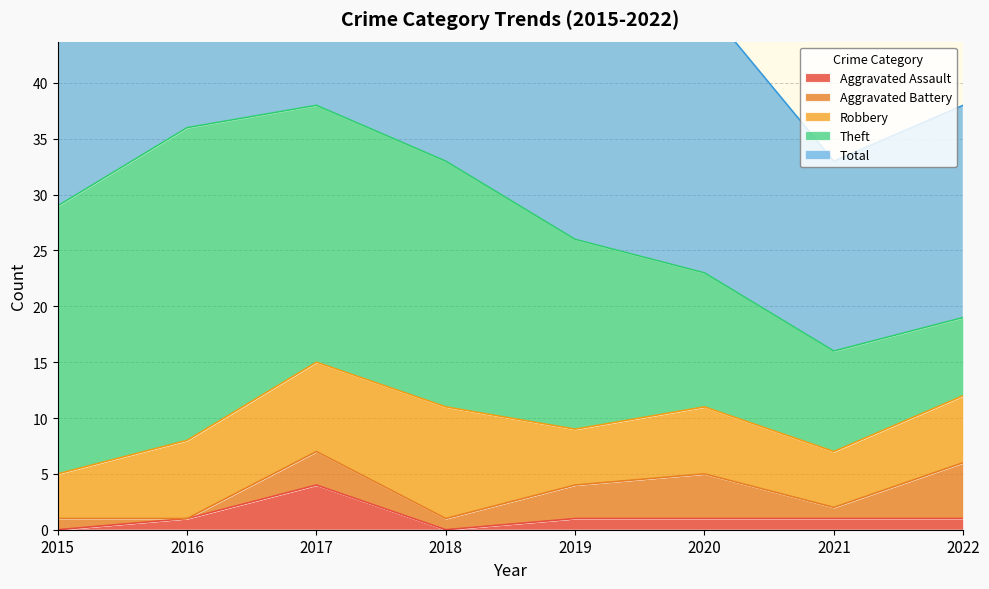

What is the value of the Total point at the 6th from the left?

24